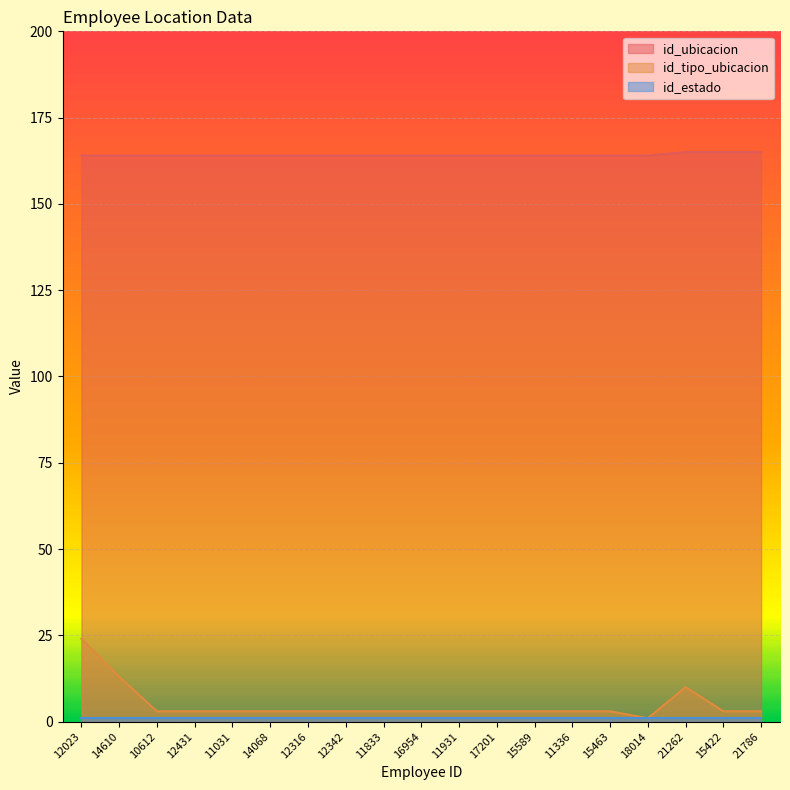

True or false: id_ubicacion and id_tipo_ubicacion cross at least once.

False